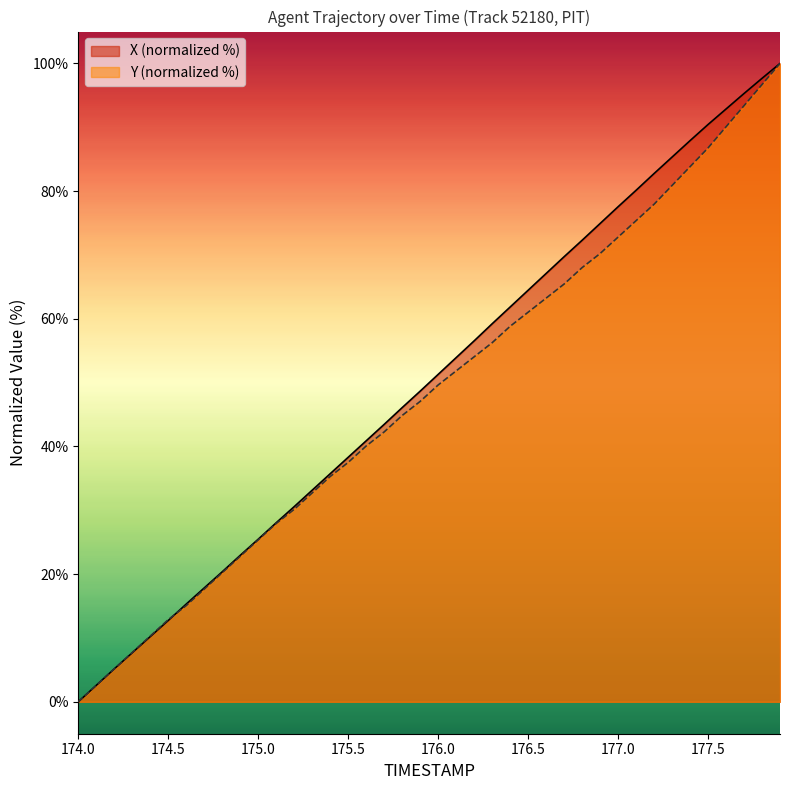

What are all the series names shown in the legend?

X (normalized %), Y (normalized %)